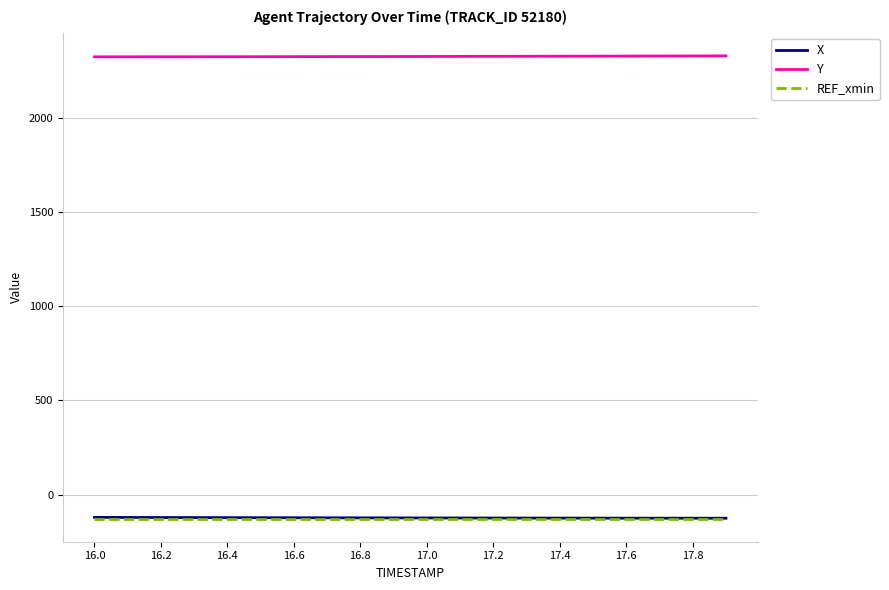

True or false: REF_xmin and Y intersect in this chart.

False